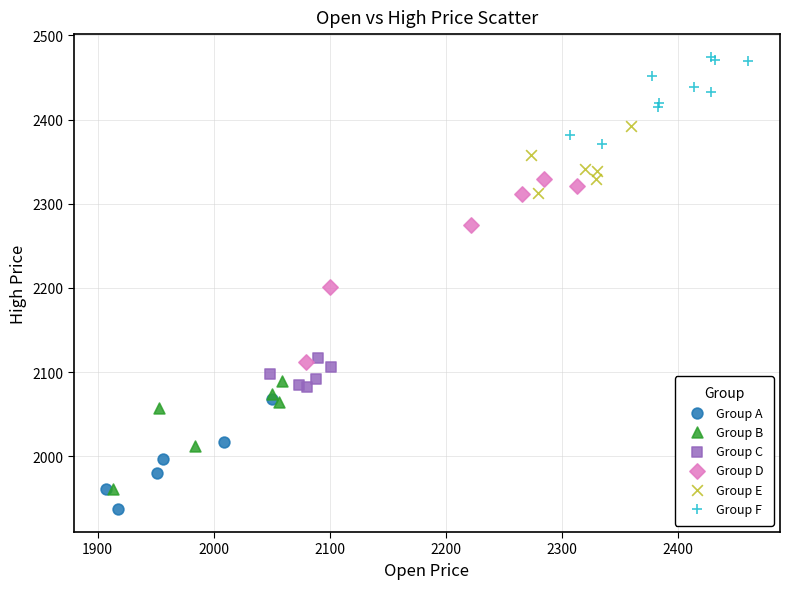

Which series contains the lowest Y value?

Group A